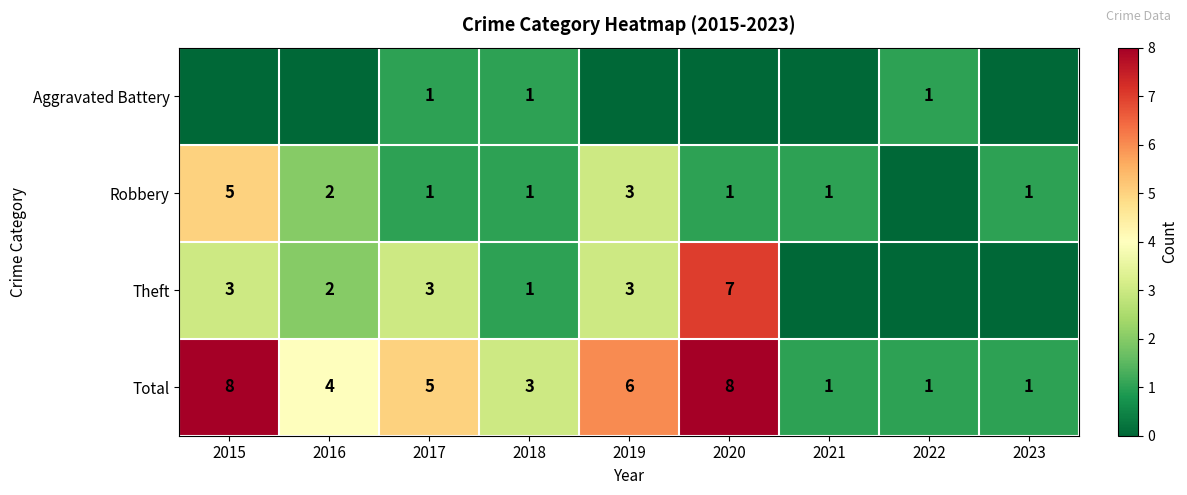

The value of Theft at 2017 is 3. True or false?

True